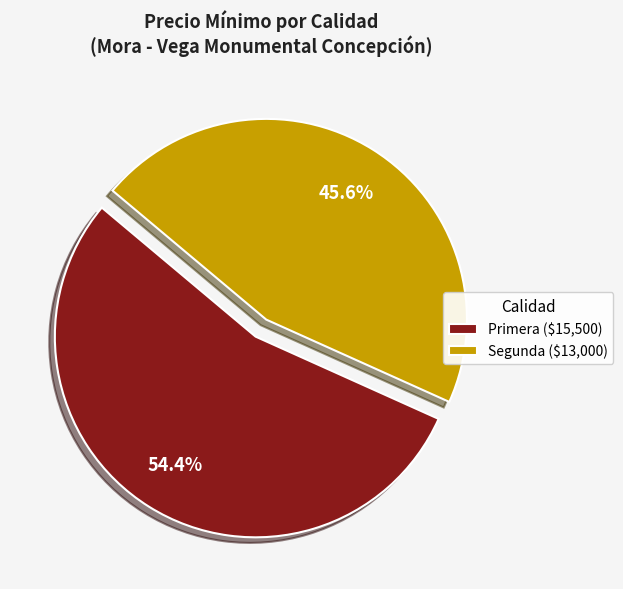

Is there a majority slice in this chart?

Yes